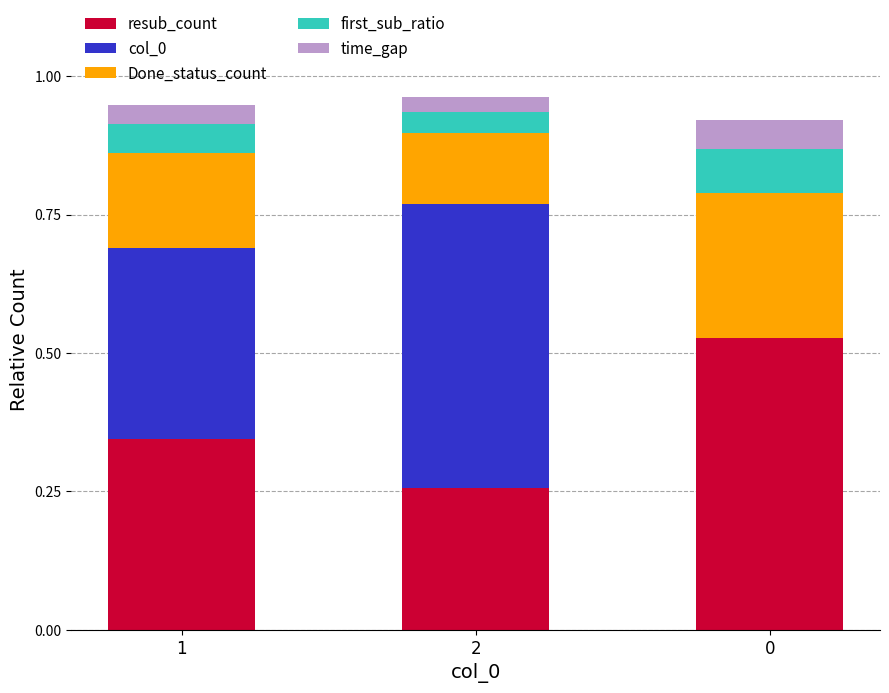

Are the bars horizontal?

No